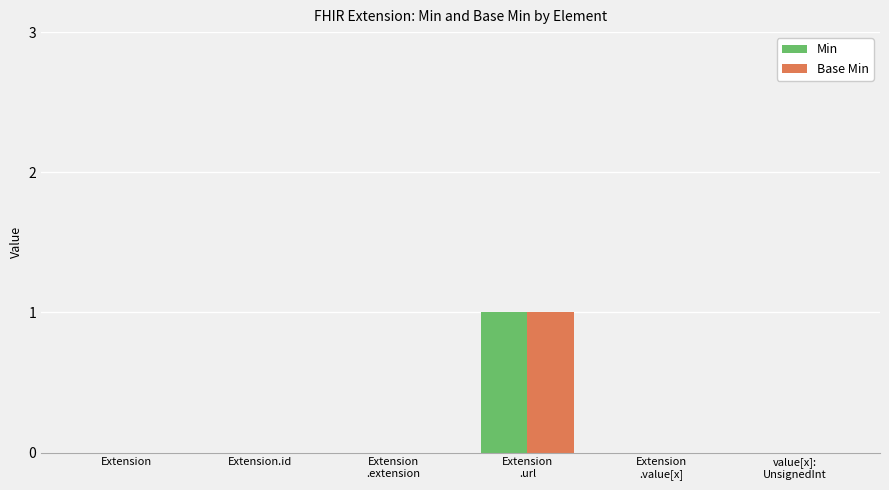

The Base Min series shows -1 at value[x]:
UnsignedInt. True or false?

False